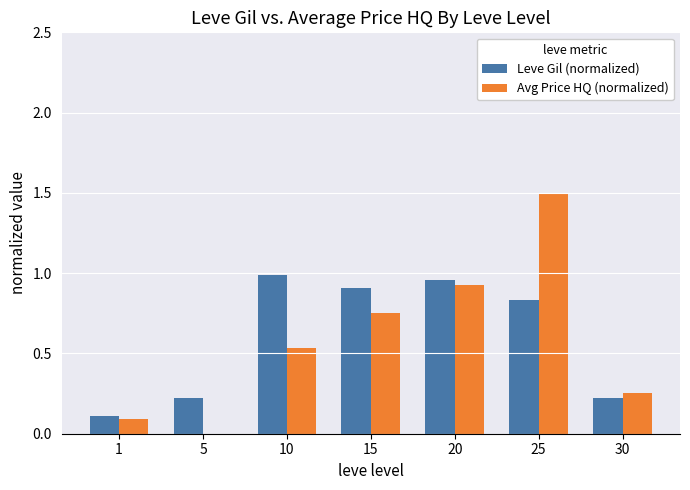

The value of Avg Price HQ (normalized) at 5 is 0.0. True or false?

True